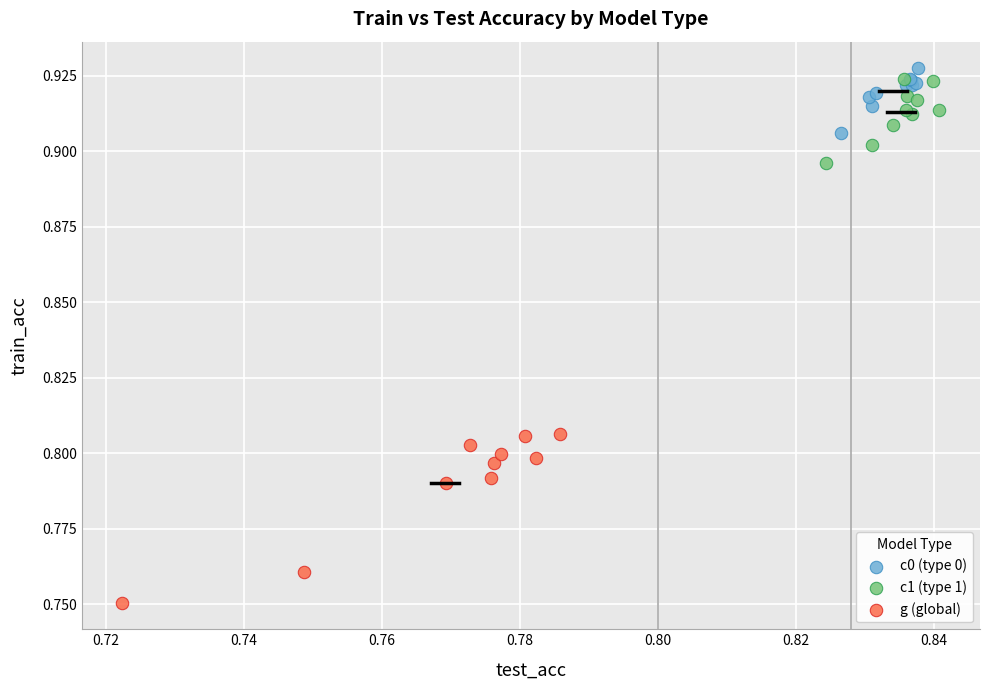

Which series reaches the minimum Y coordinate?

g (global)